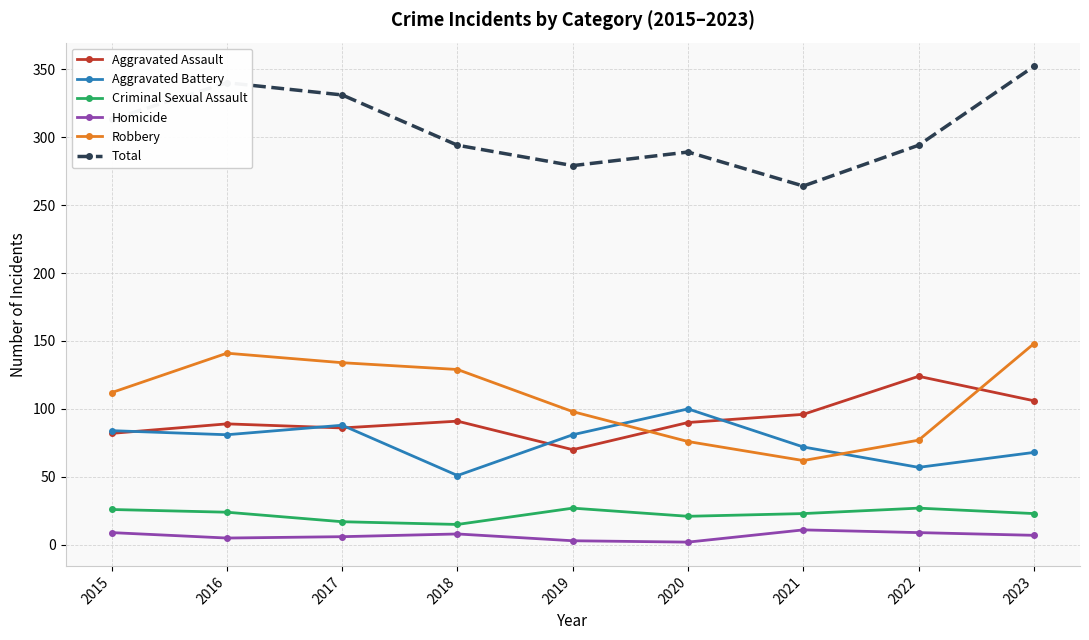

Which series has the largest total across all categories?

Total